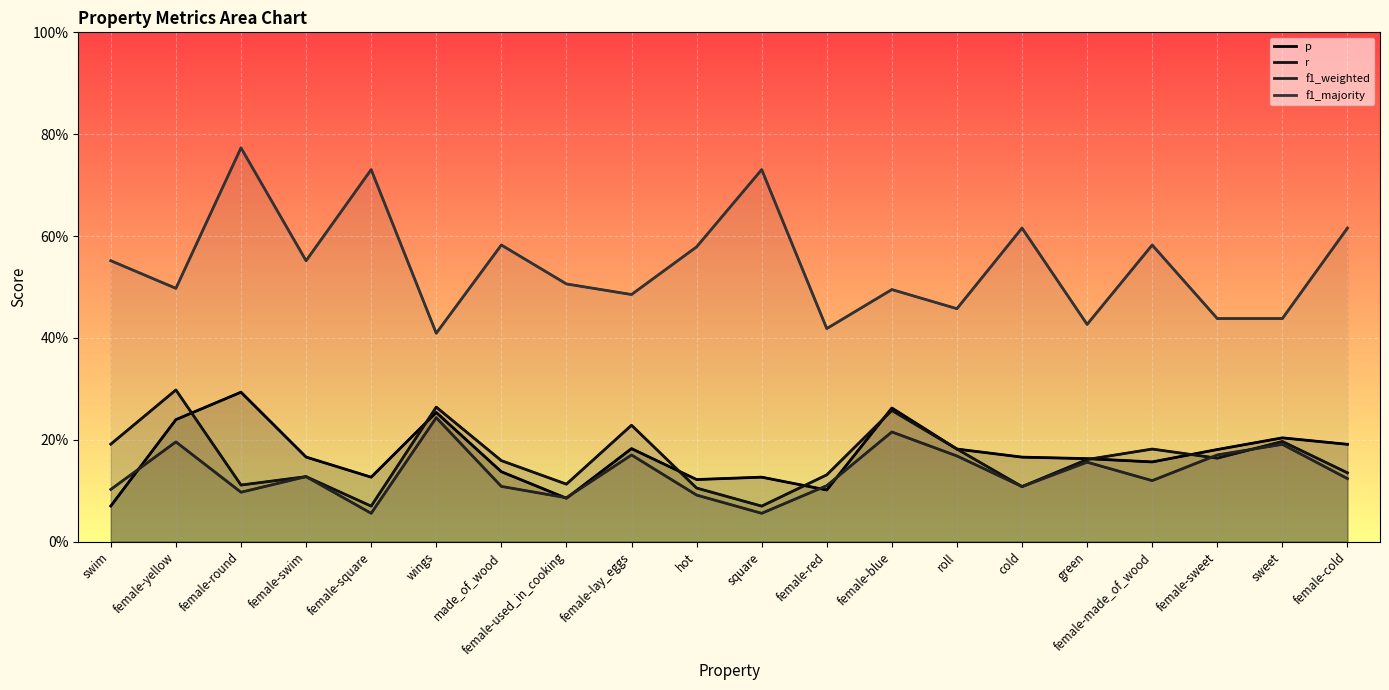

Is it true that f1_weighted equals 0.0 at female-round?

False